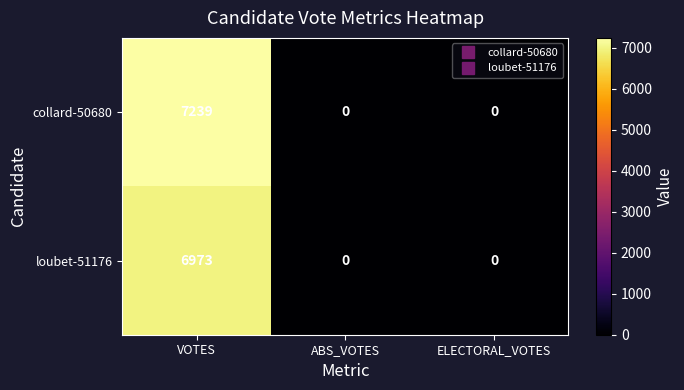

Which series changed the most between VOTES and ELECTORAL_VOTES?

collard-50680